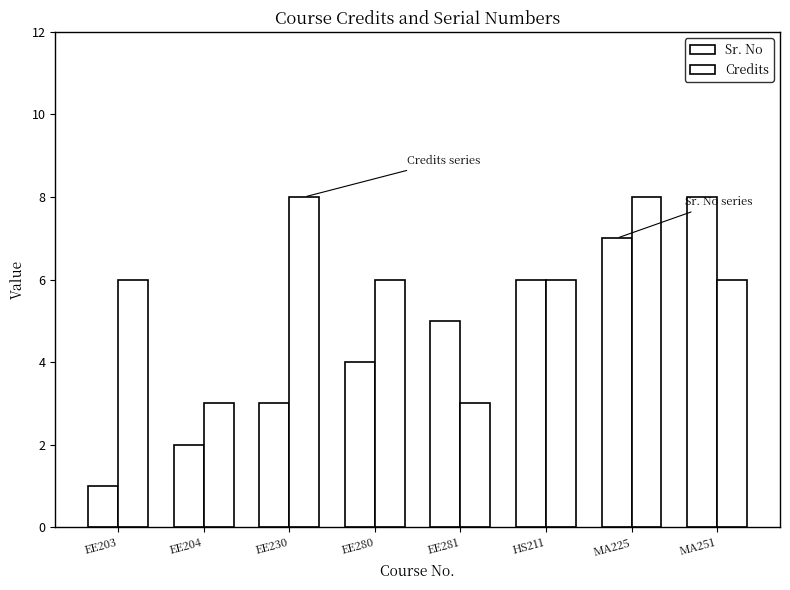

What is the average value of the Credits series?

6